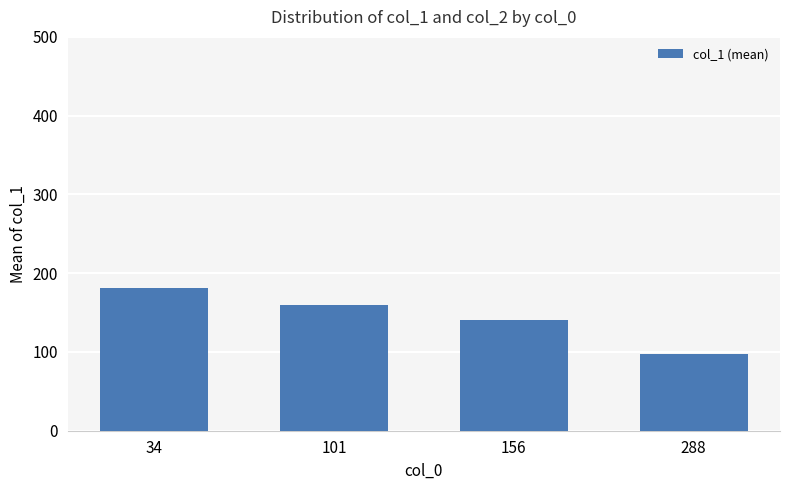

What is the value of the 2nd bar from the left?

159.3